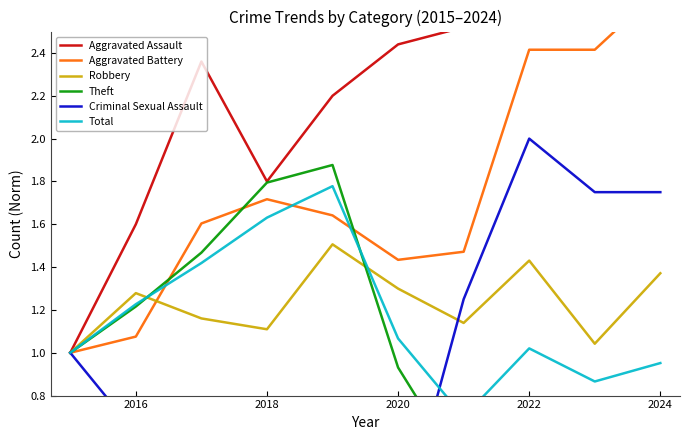

How many data points in Total are above 1?

6